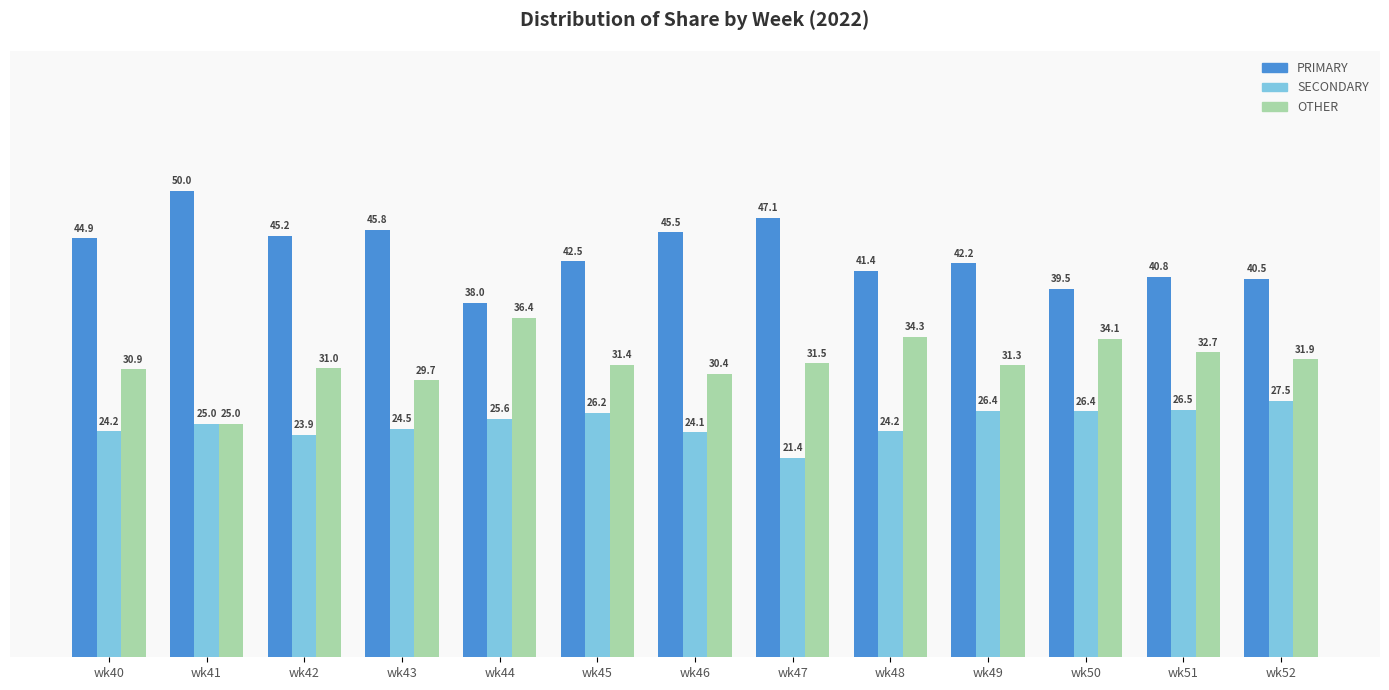

Which series has the largest range (max minus min)?

PRIMARY